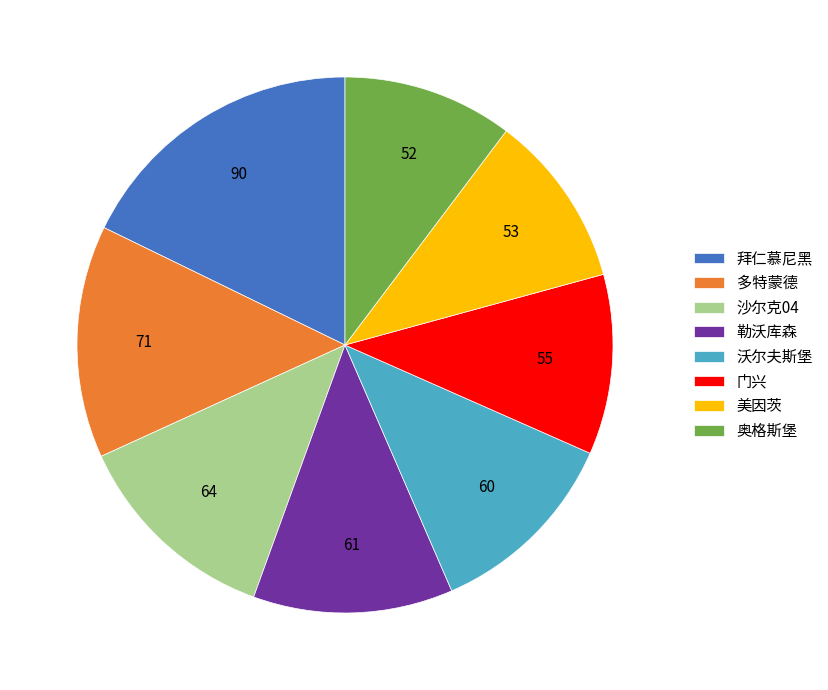

Does any single category account for the majority?

No